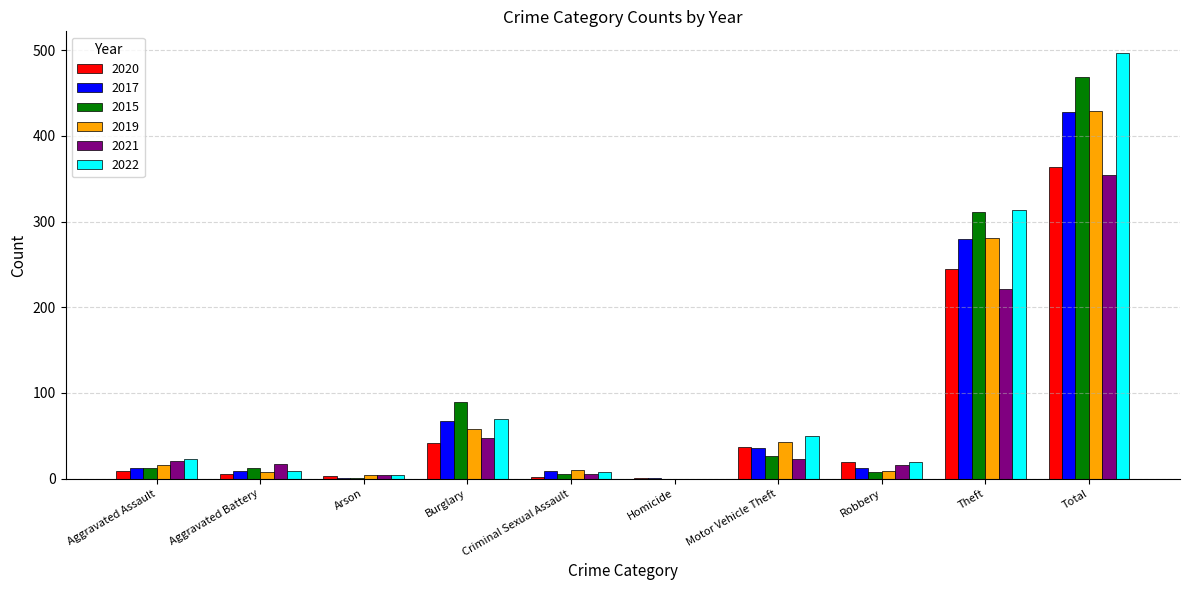

What is the average value of the 2019 series?

86